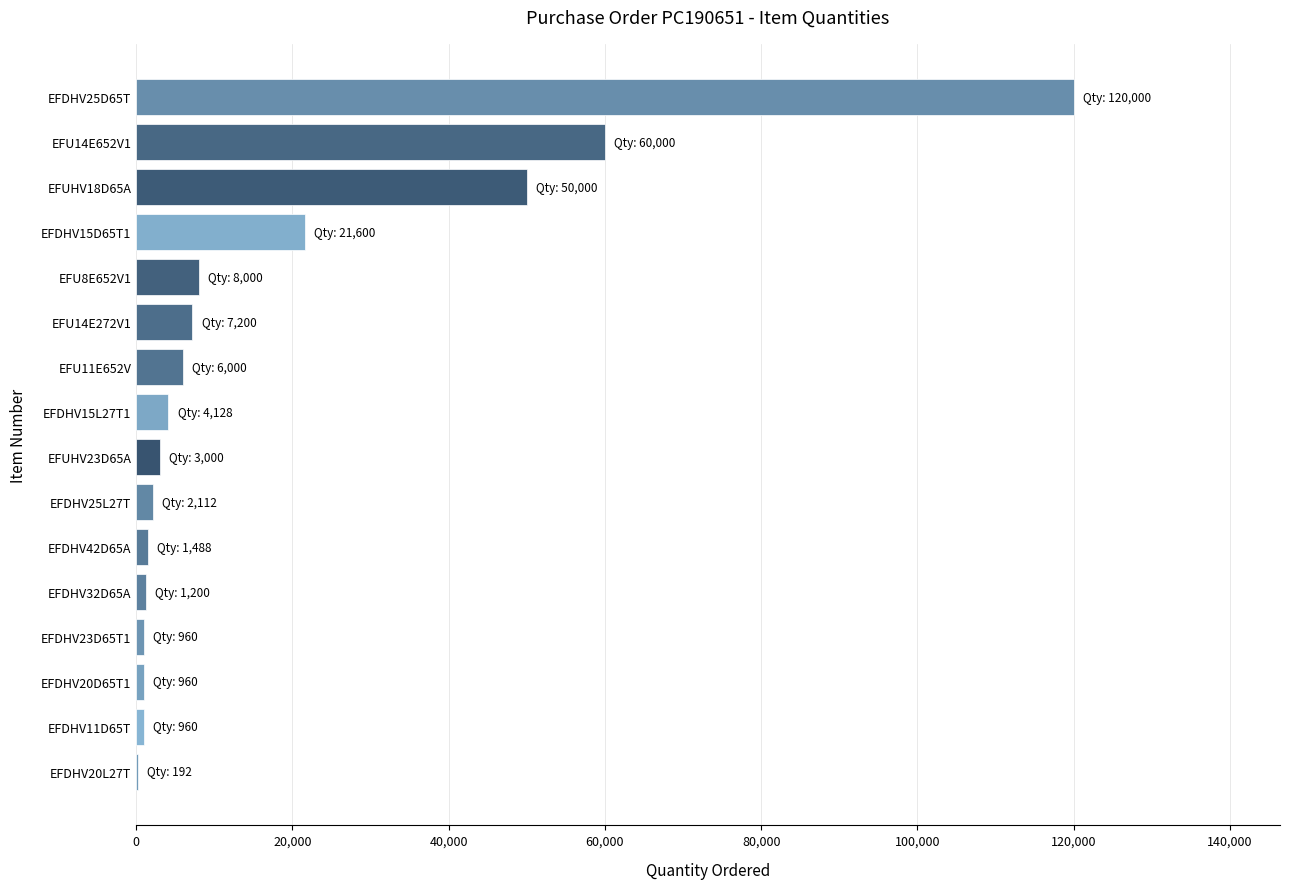

What is the sum of all values?

287800